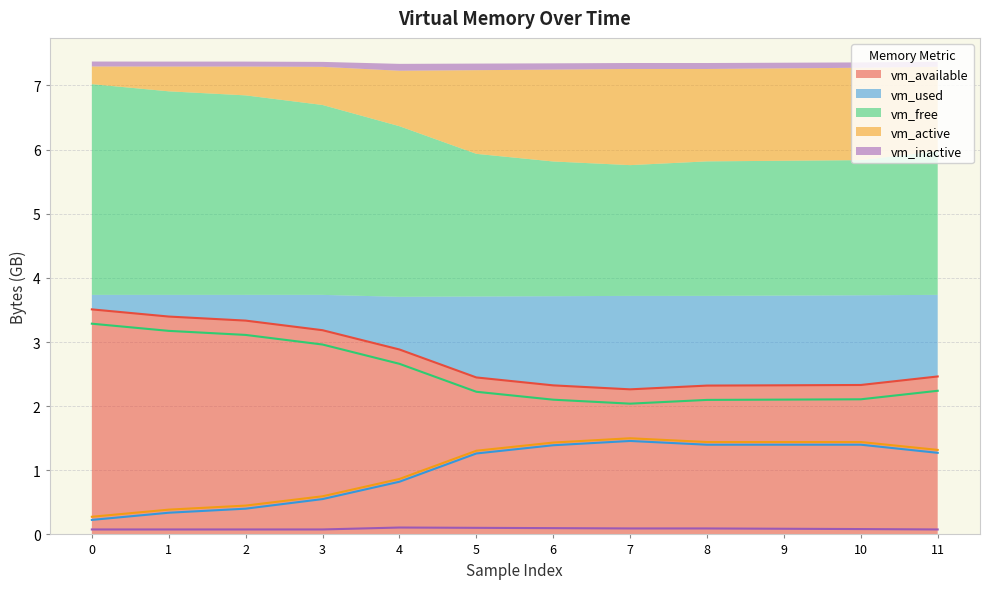

What is the difference between the highest and lowest values at 8?

2.2